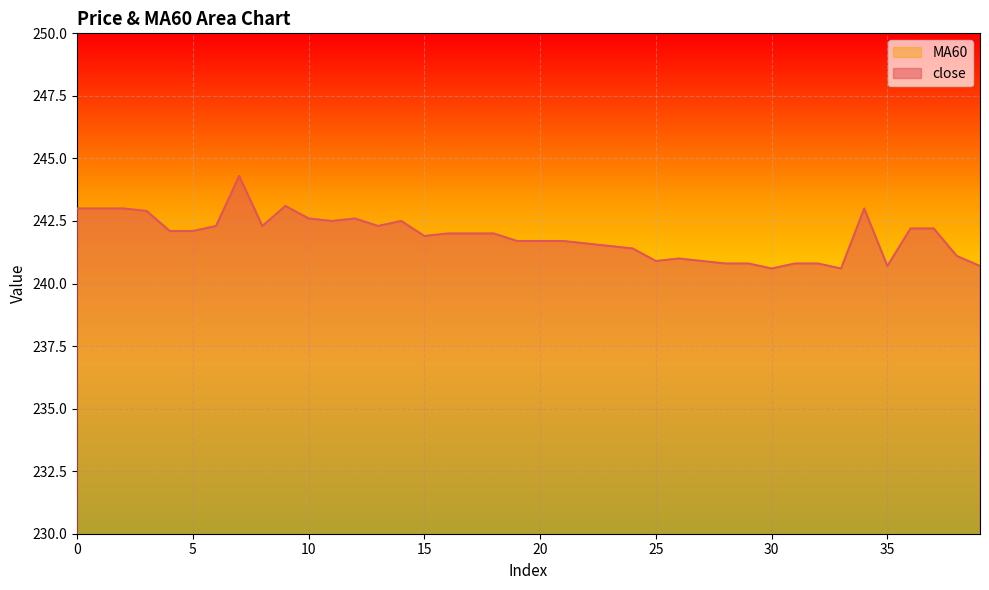

Which series has the largest range (max minus min)?

MA60